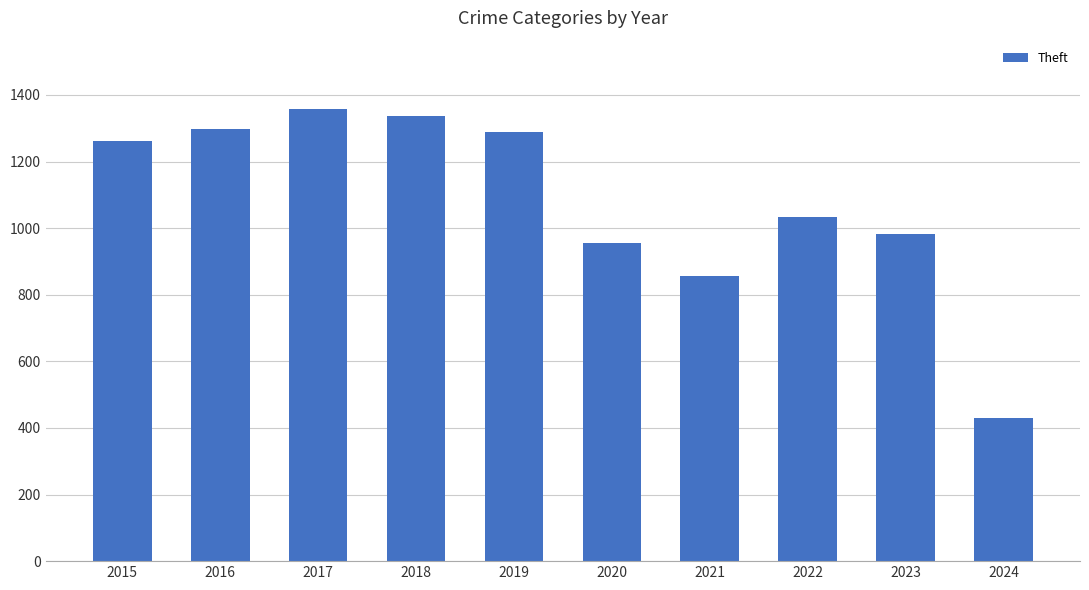

What is the ratio of the value at 2017 to the value at 2018?

1.0